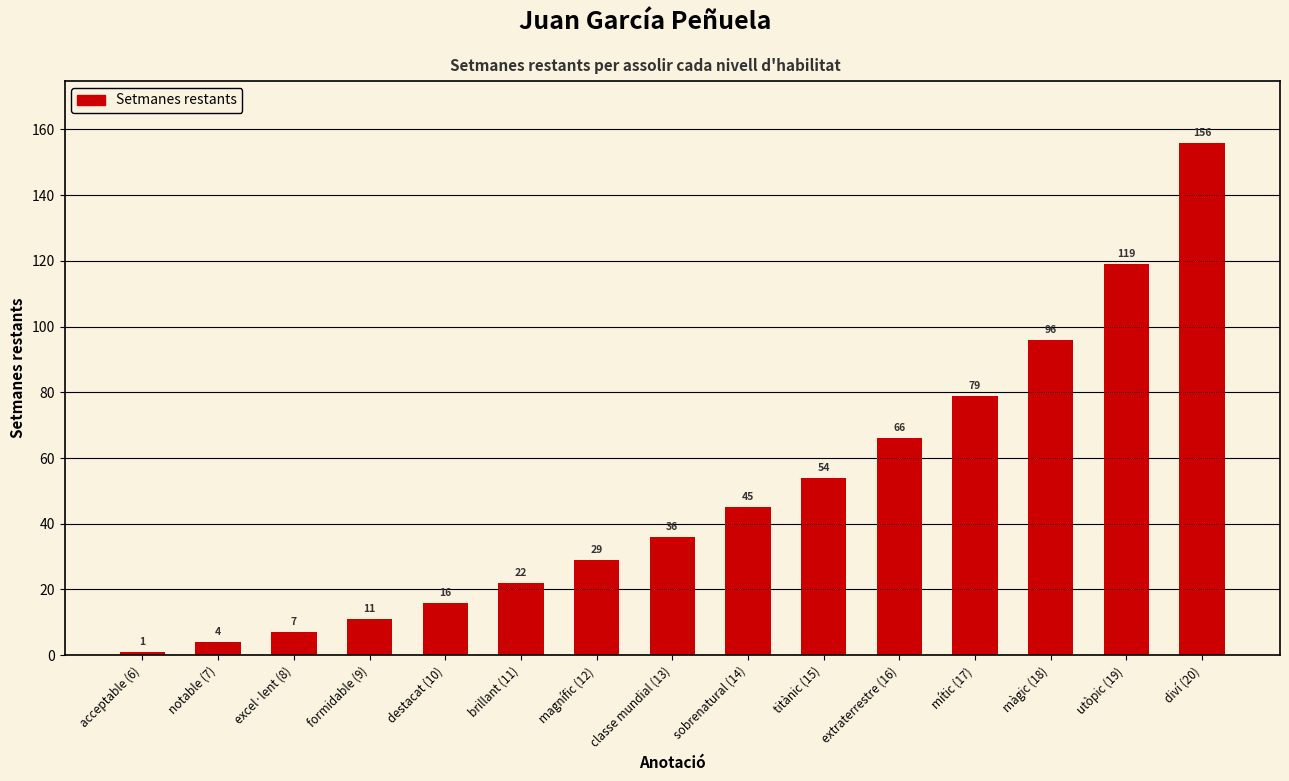

True or false: the data shows 38 at extraterrestre (16).

False